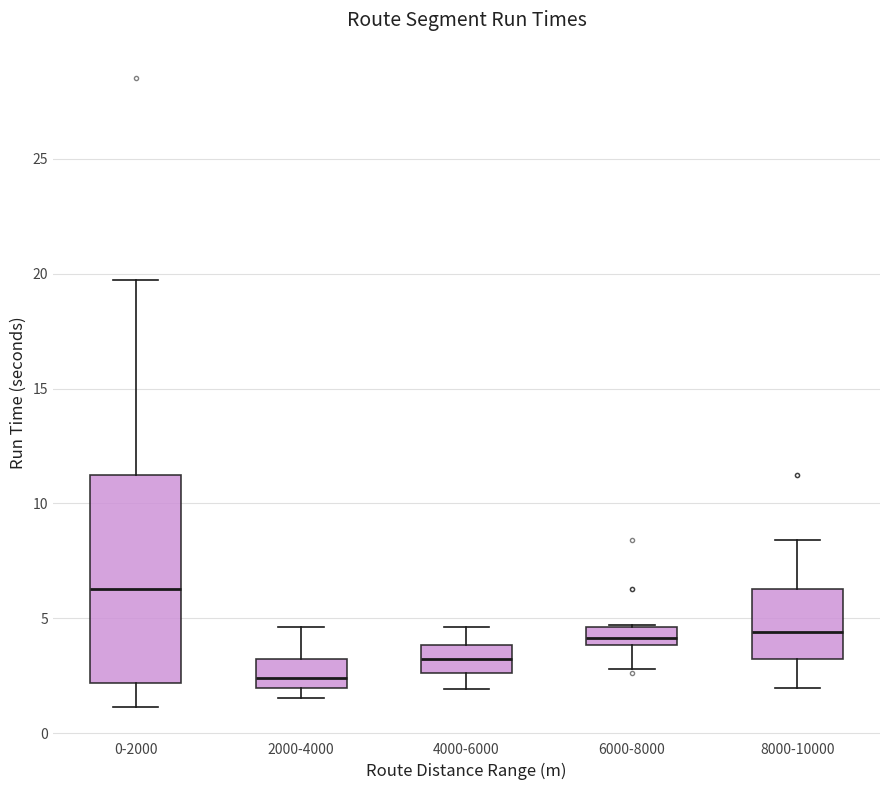

Which box has the highest median line?

0-2000